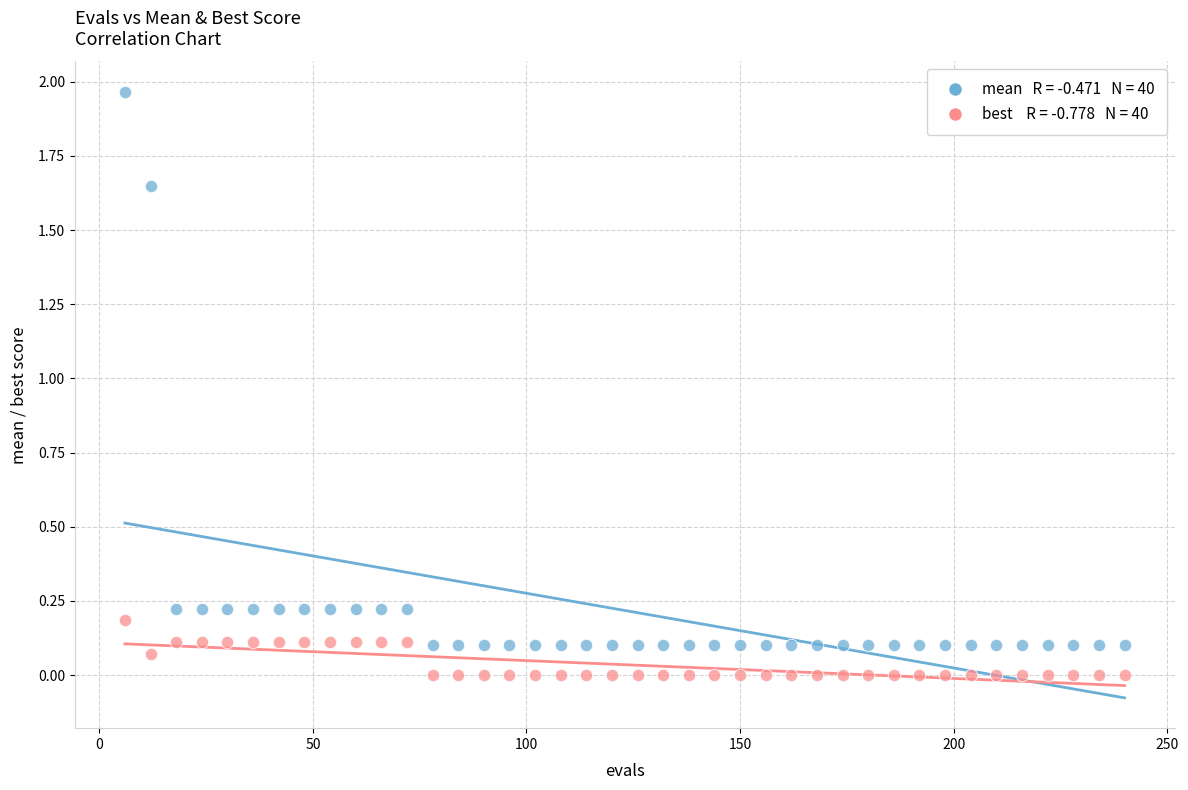

Across all data points, what is the range of X values (max minus min)?

234.0